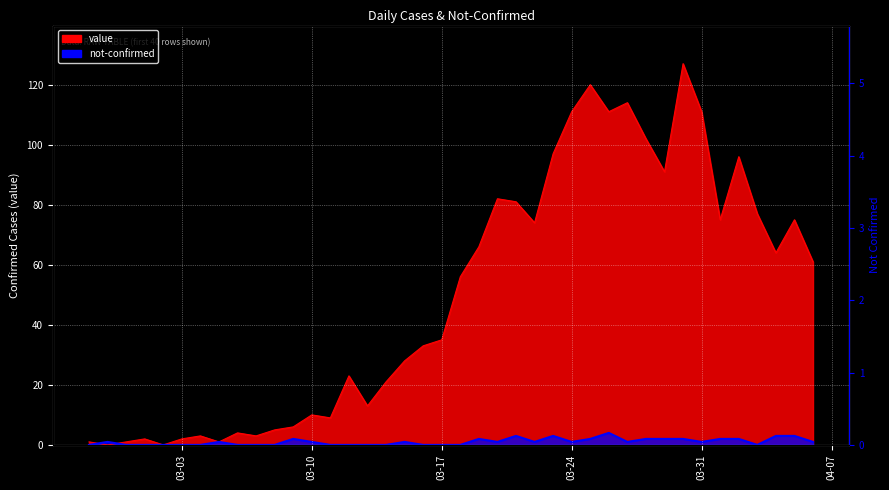

Rank the categories by value value from highest to lowest.

2020-03-30, 2020-03-25, 2020-03-27, 2020-03-24, 2020-03-26, 2020-03-31, 2020-03-28, 2020-03-23, 2020-04-02, 2020-03-29, 2020-03-20, 2020-03-21, 2020-04-03, 2020-04-01, 2020-04-05, 2020-03-22, 2020-03-19, 2020-04-04, 2020-04-06, 2020-03-18, 2020-03-17, 2020-03-16, 2020-03-15, 2020-03-12, 2020-03-14, 2020-03-13, 2020-03-10, 2020-03-11, 2020-03-09, 2020-03-08, 2020-03-06, 2020-03-04, 2020-03-07, 2020-03-01, 2020-03-03, 2020-02-27, 2020-02-29, 2020-03-05, 2020-02-28, 2020-03-02